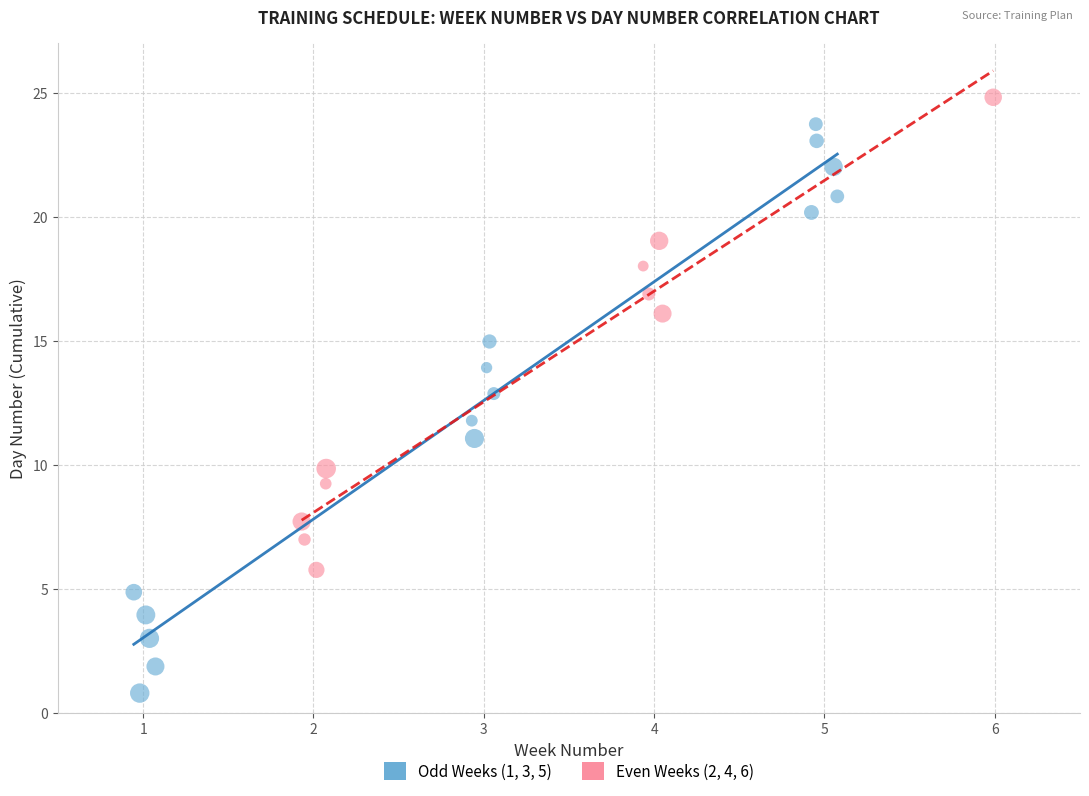

Which series reaches the maximum Y coordinate?

Even Weeks (2, 4, 6)